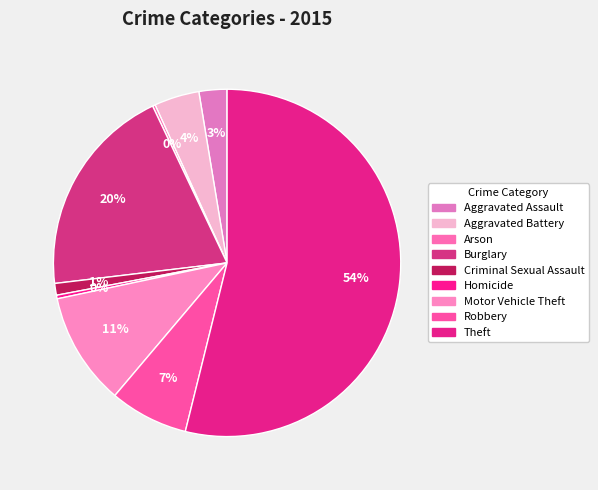

Which category accounts for the majority?

Theft